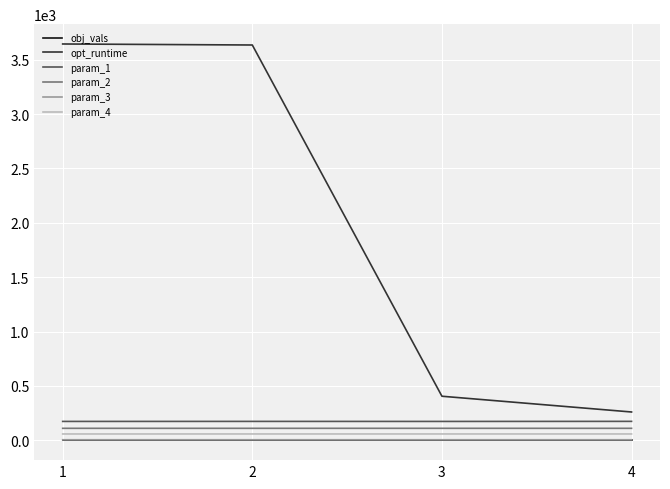

Which series changed the most between 2 and 4?

opt_runtime